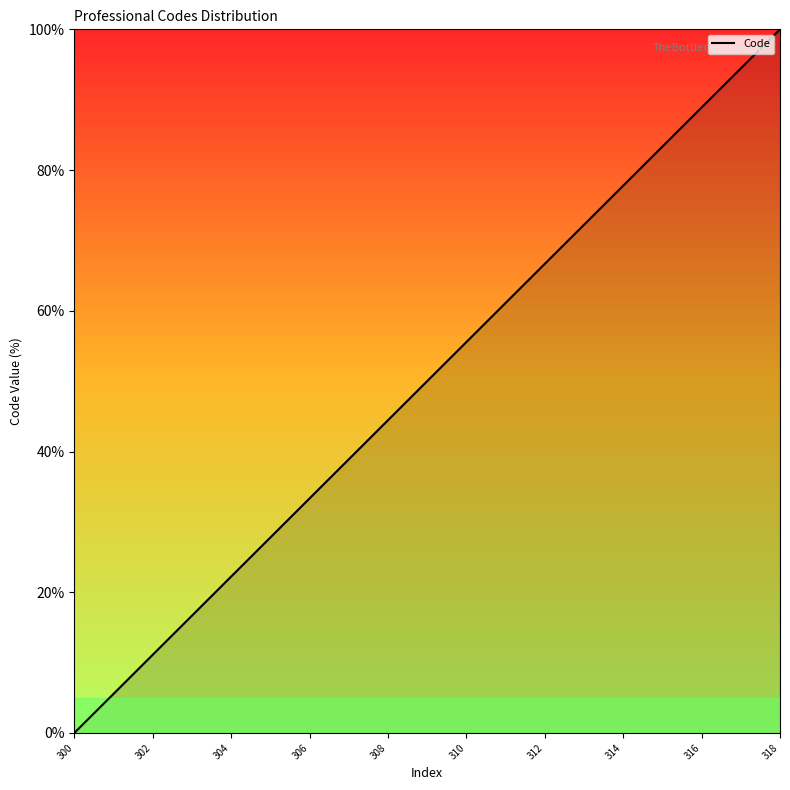

What is the difference between the second highest and minimum values?

94.4